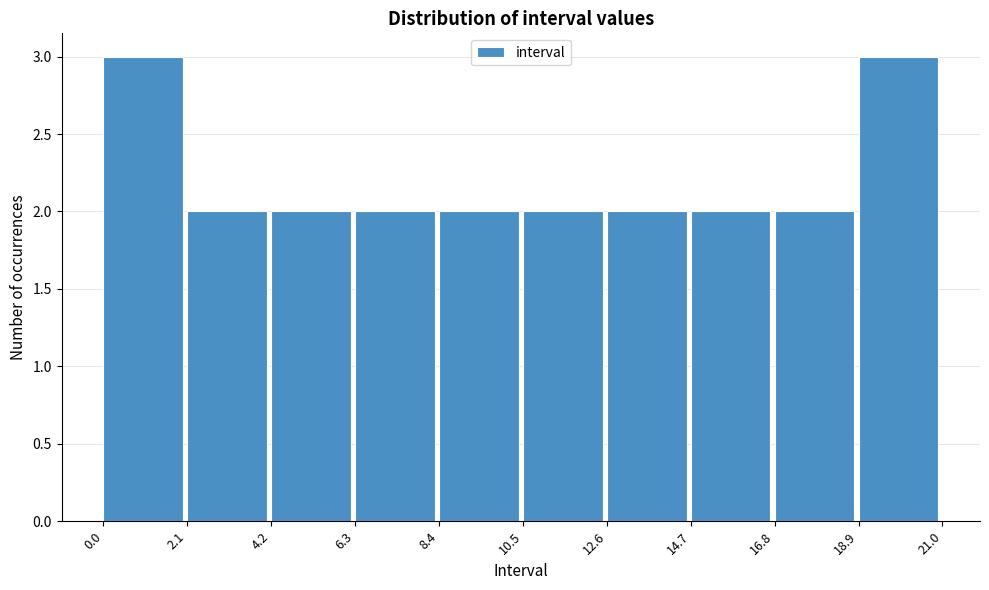

What is the height of the bar covering 12.6 to 14.7 on the x-axis? The values are not printed on the chart, so give them approximately, as read against the axis.

2